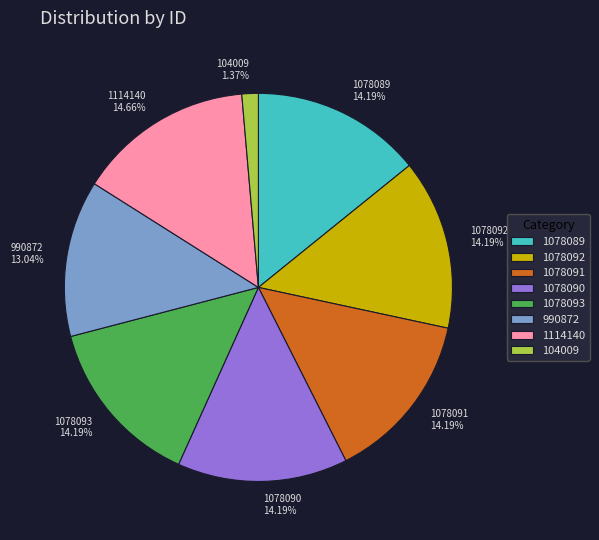

Do 1114140 and 1078089 together represent more than half of the pie?

No